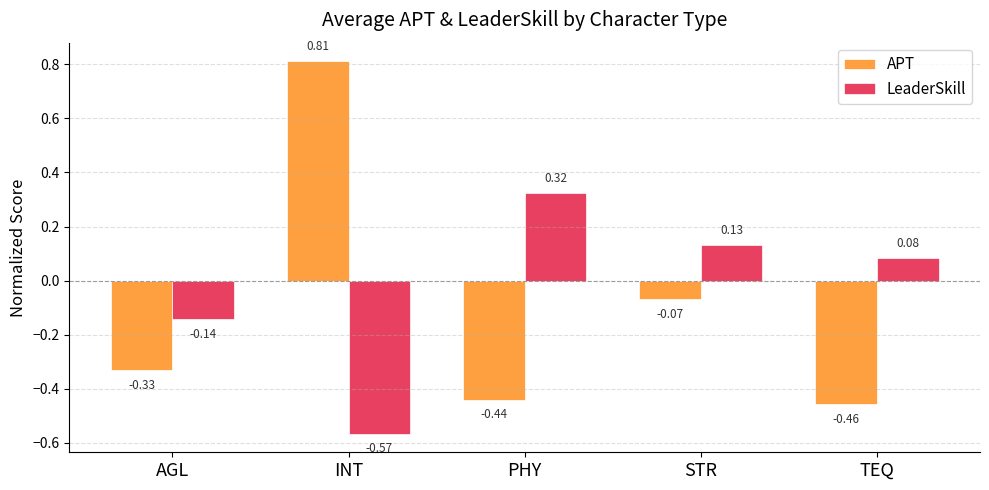

How many data points in LeaderSkill are above 0?

3